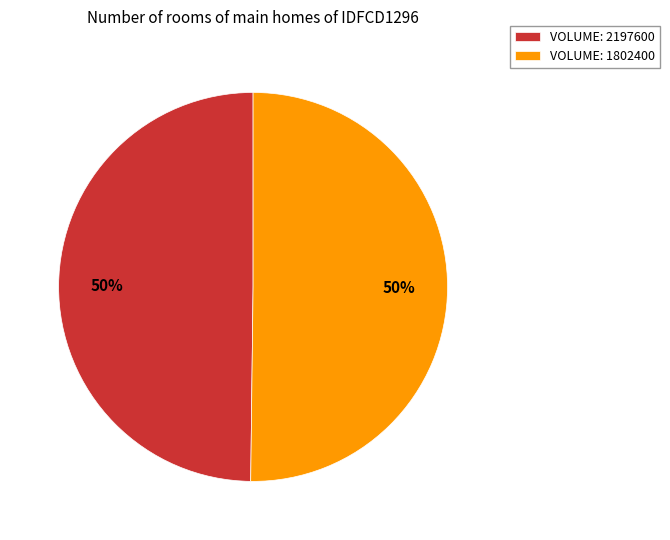

The VOLUME: 1802400 slice represents 50% of the pie. True or false?

True